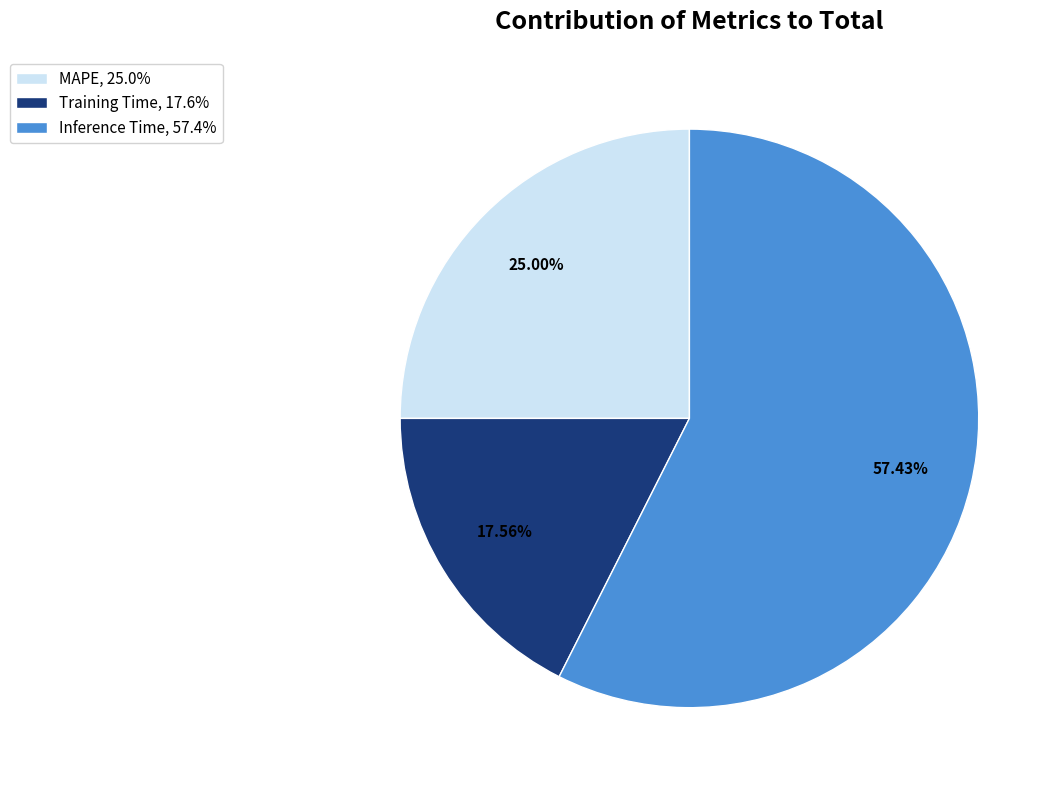

How many segments does this pie chart have?

3